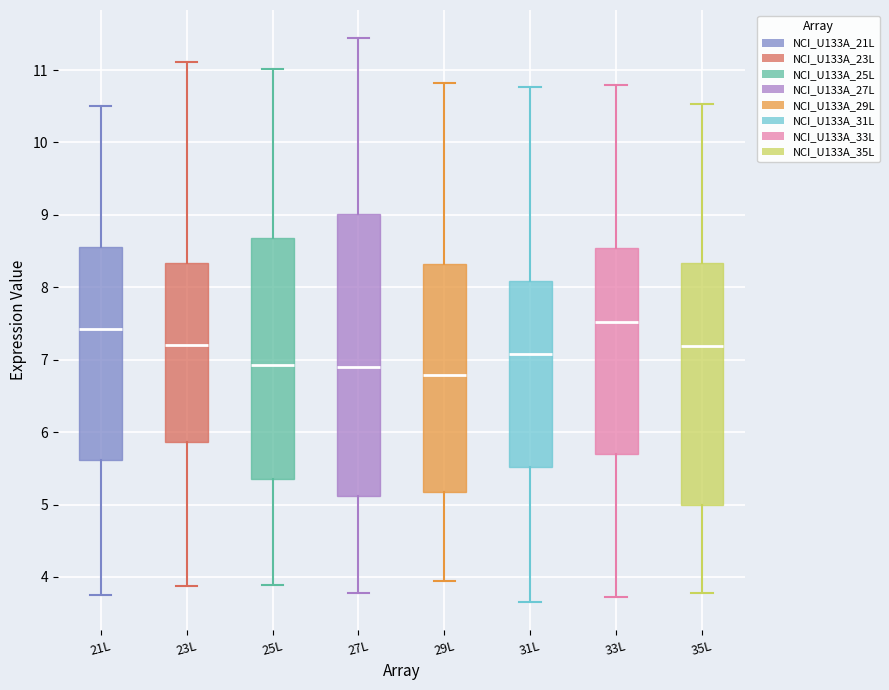

Reading left to right, read every box against the y-axis: the position of its median line, the range the box covers, and the ends of its whiskers. The values are not printed on the chart, so give them approximately, as read against the axis.

21L: median 7.4, box 5.6 to 8.6, whiskers 3.8 to 10.5
23L: median 7.2, box 5.9 to 8.3, whiskers 3.9 to 11.1
25L: median 6.9, box 5.4 to 8.7, whiskers 3.9 to 11.0
27L: median 6.9, box 5.1 to 9.0, whiskers 3.8 to 11.4
29L: median 6.8, box 5.2 to 8.3, whiskers 3.9 to 10.8
31L: median 7.1, box 5.5 to 8.1, whiskers 3.7 to 10.8
33L: median 7.5, box 5.7 to 8.5, whiskers 3.7 to 10.8
35L: median 7.2, box 5.0 to 8.3, whiskers 3.8 to 10.5